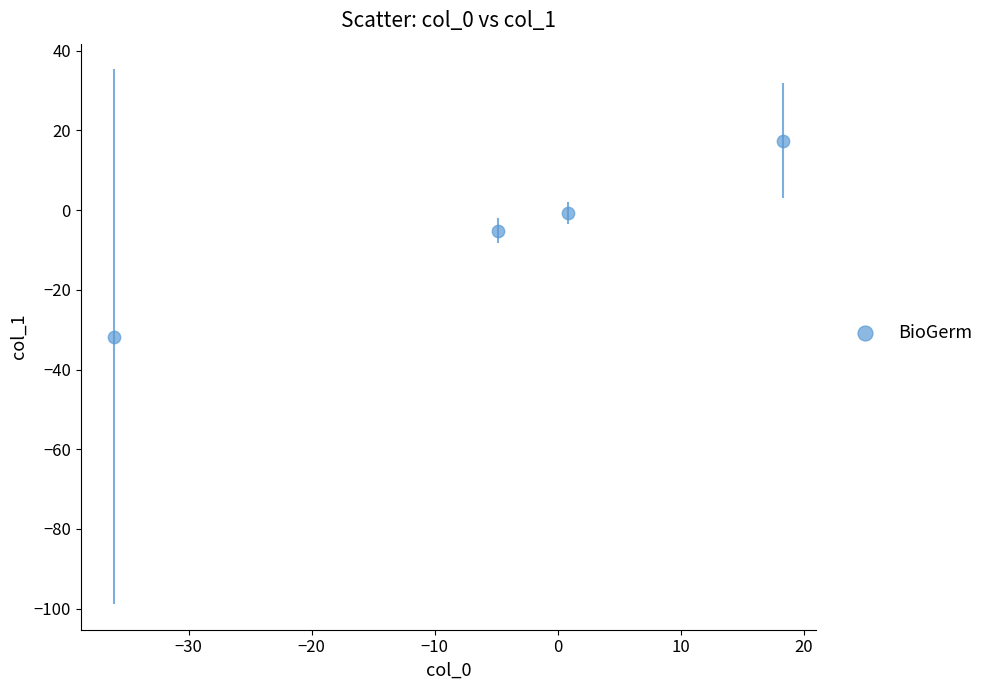

What Y value in the scatter plot is closest to -7?

-5.1